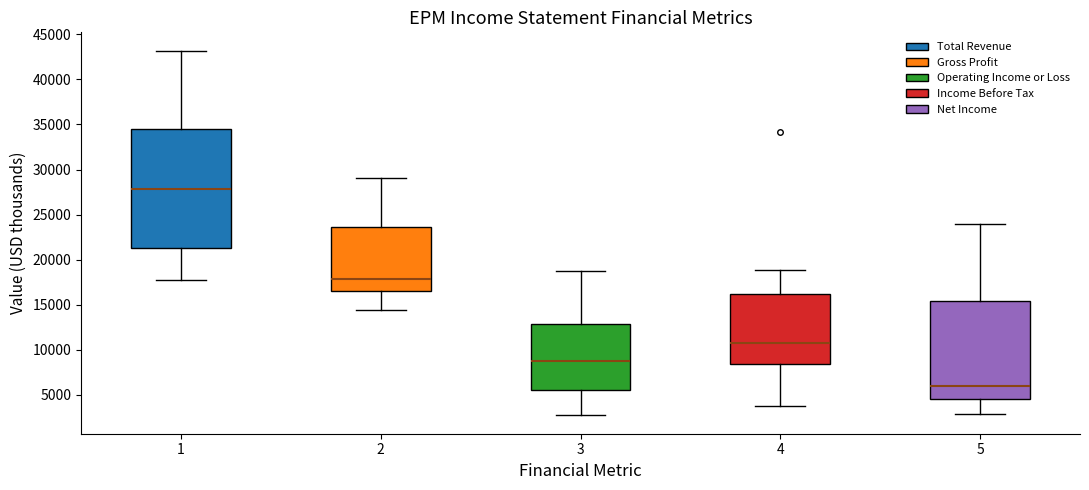

Where is the lower edge of the box at x = 3 on the y-axis? The values are not printed on the chart, so give them approximately, as read against the axis.

5500